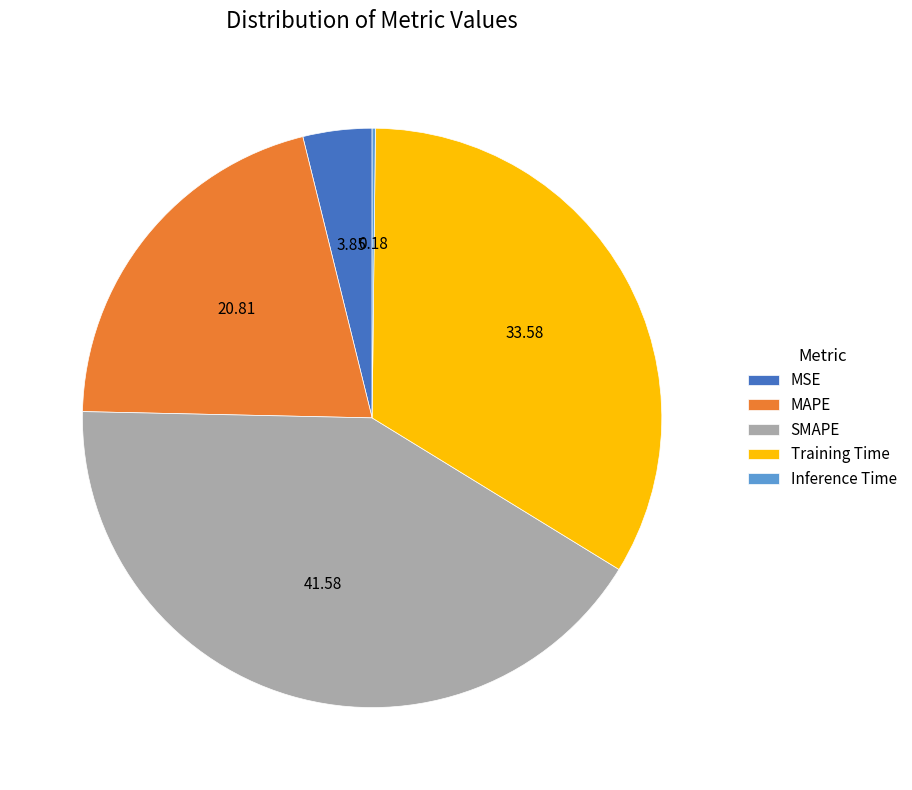

Which slice is the largest?

SMAPE